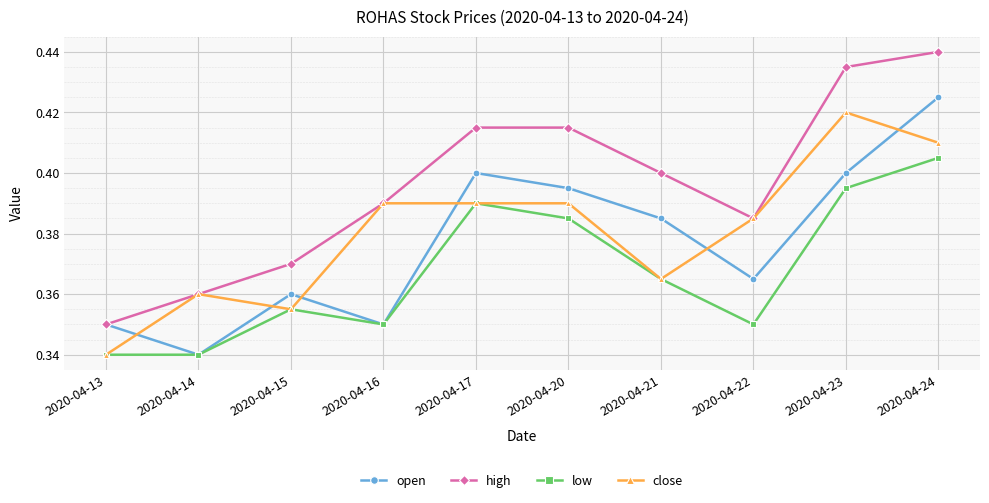

True or false: low and high cross at least once.

False